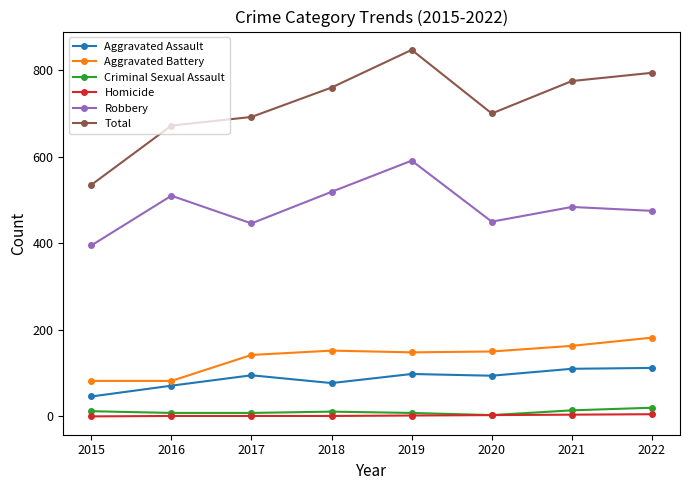

What is the sum of the Aggravated Assault values at 2020 and 2015?

140